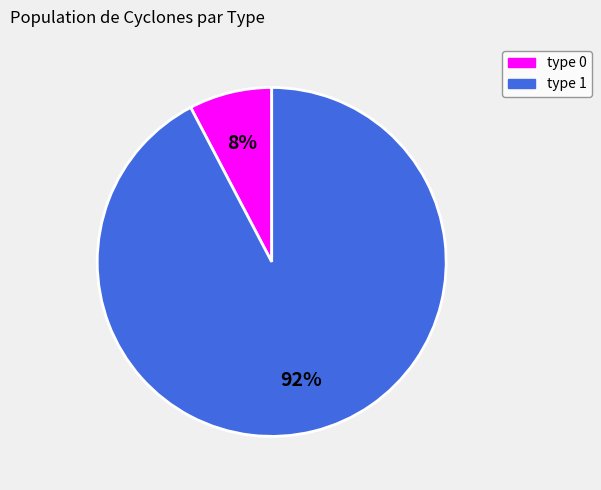

To the nearest percent, what portion does type 0 represent?

8%